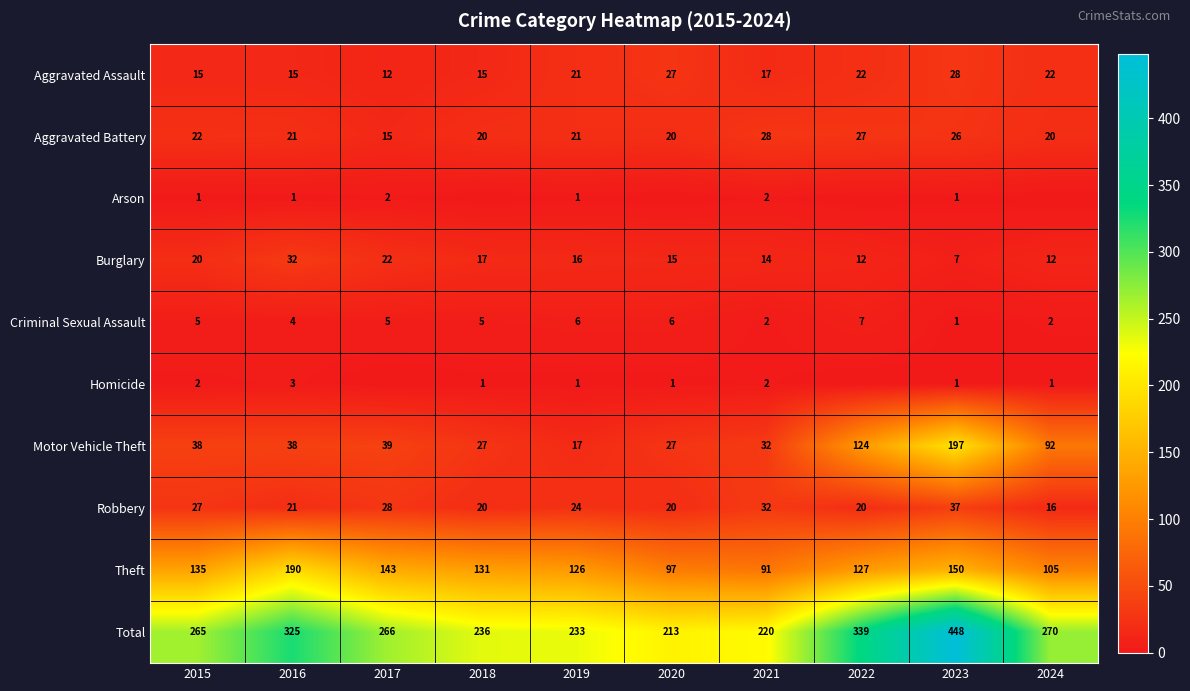

How many series are shown in this chart?

10